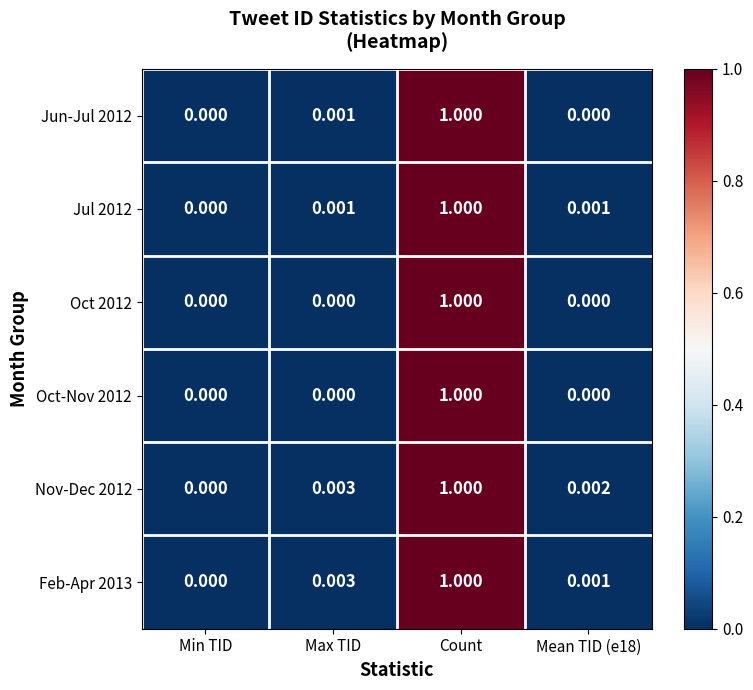

At which label does Feb-Apr 2013 reach its minimum?

Min TID